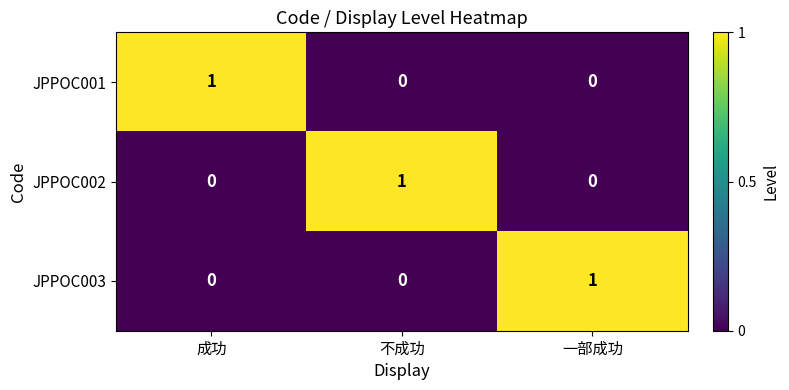

The JPPOC002 series shows -1 at 成功. True or false?

False